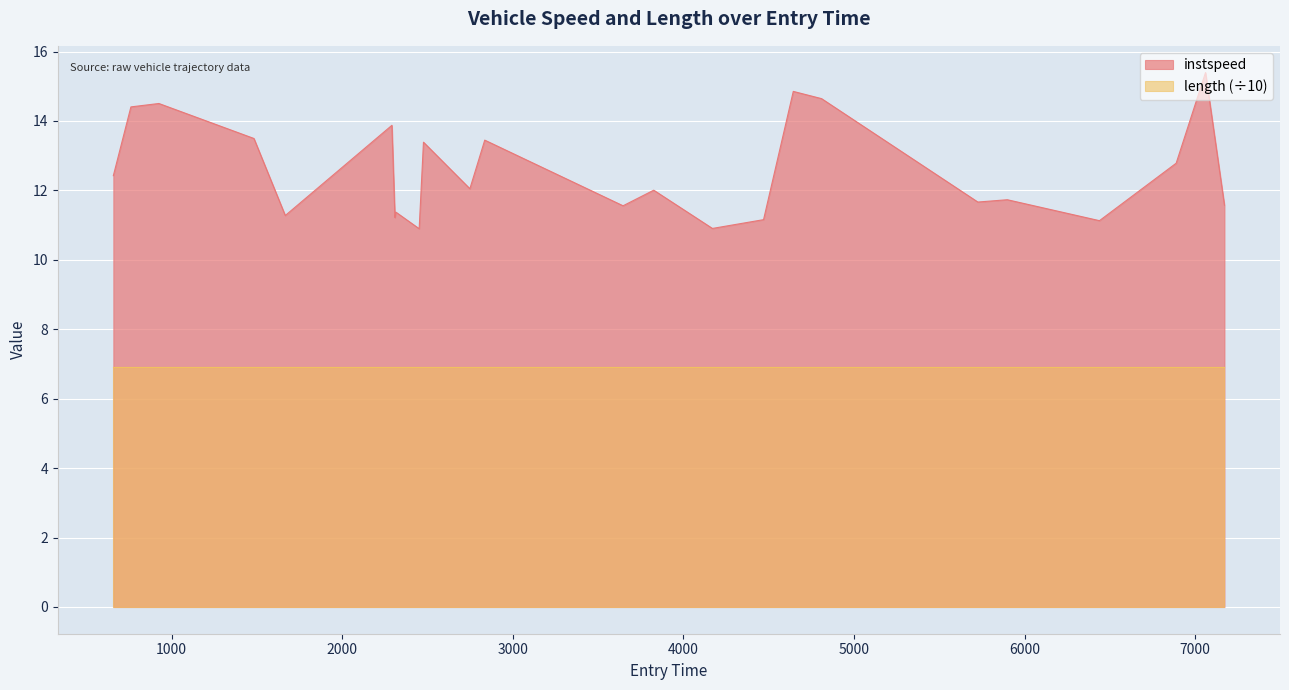

Rank the series by their maximum value, from highest to lowest.

instspeed, length (÷10)